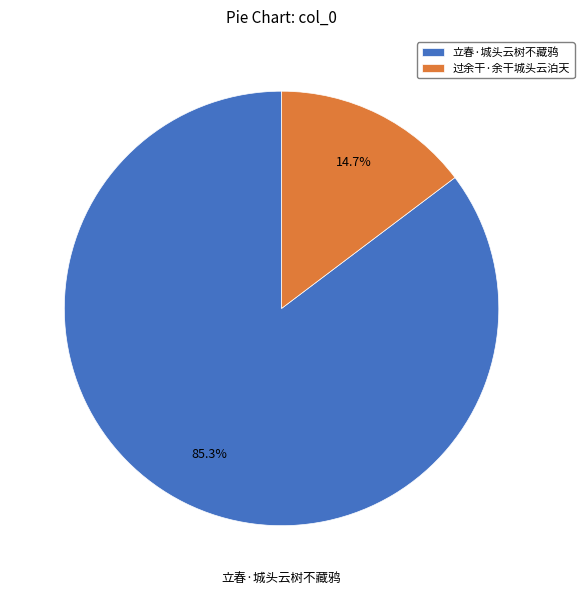

What is the ratio of the value at 立春·城头云树不藏鸦 to the value at 过余干·余干城头云泊天?

5.8